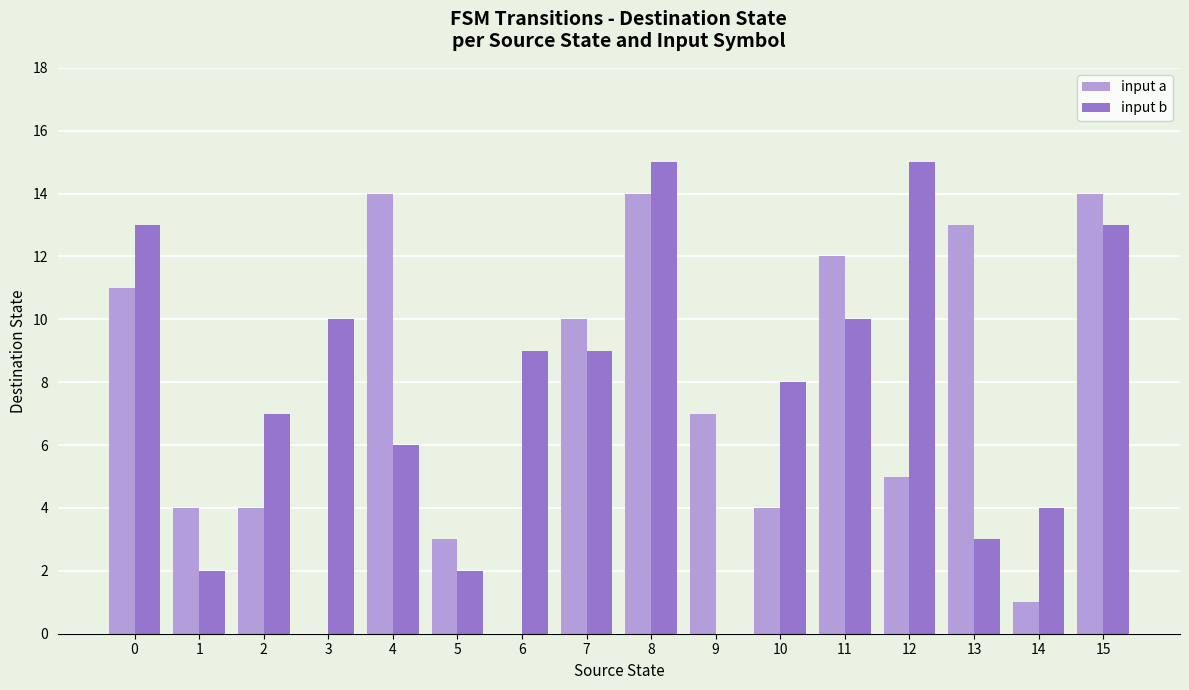

Count the number of data series in this chart.

2